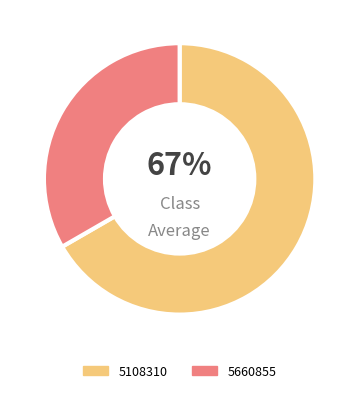

To the nearest percent, what is the average slice percentage?

50%